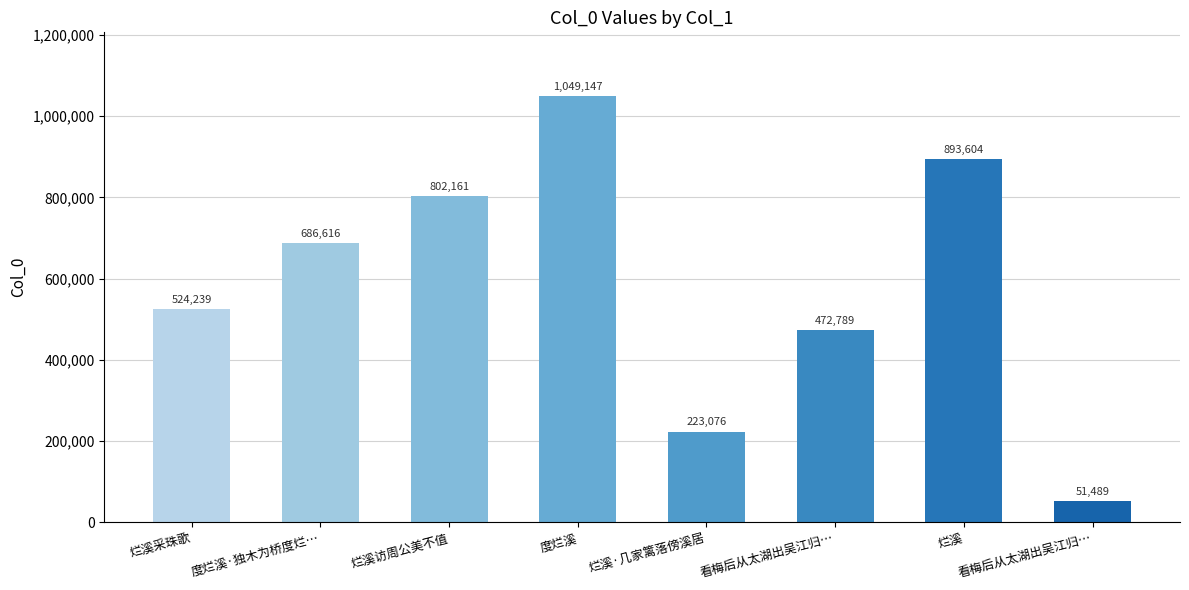

How many distinct data groups are displayed?

1